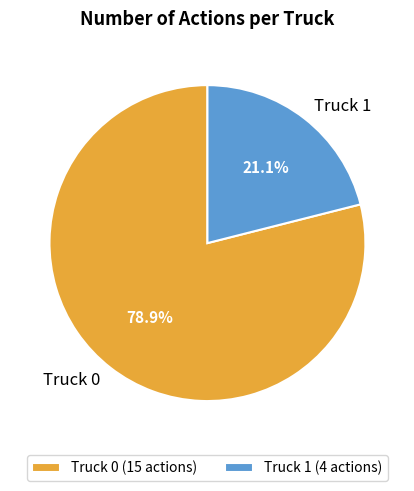

Rank the categories by value from highest to lowest.

Truck 0, Truck 1